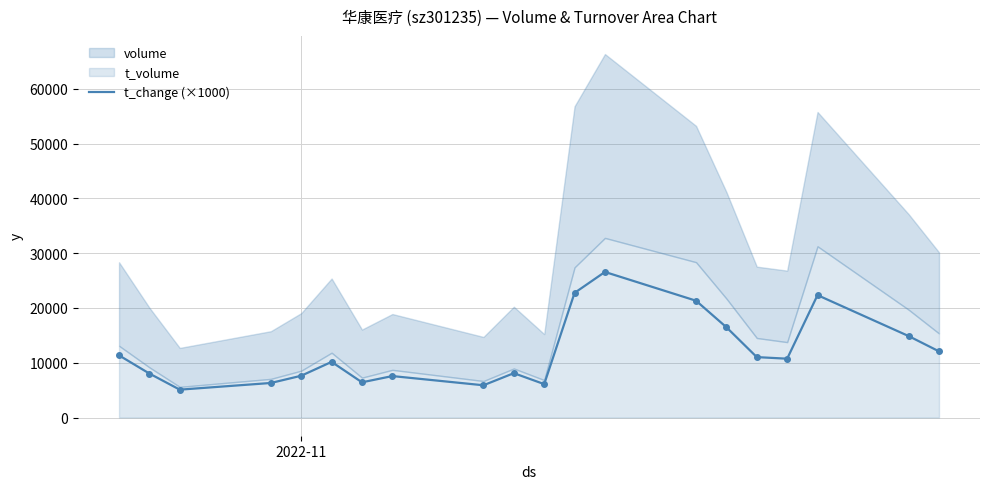

Reading left to right, list all the values displayed in this chart.

11350.0	8030.0	5090.0	6310.0	7630.0	10160.0	6430.0	7570.0	5890.0	8100.0	6100.0	22750.0	26570.0	21320.0	16480.0	11030.0	10740.0	22340.0	14870.0	12080.0